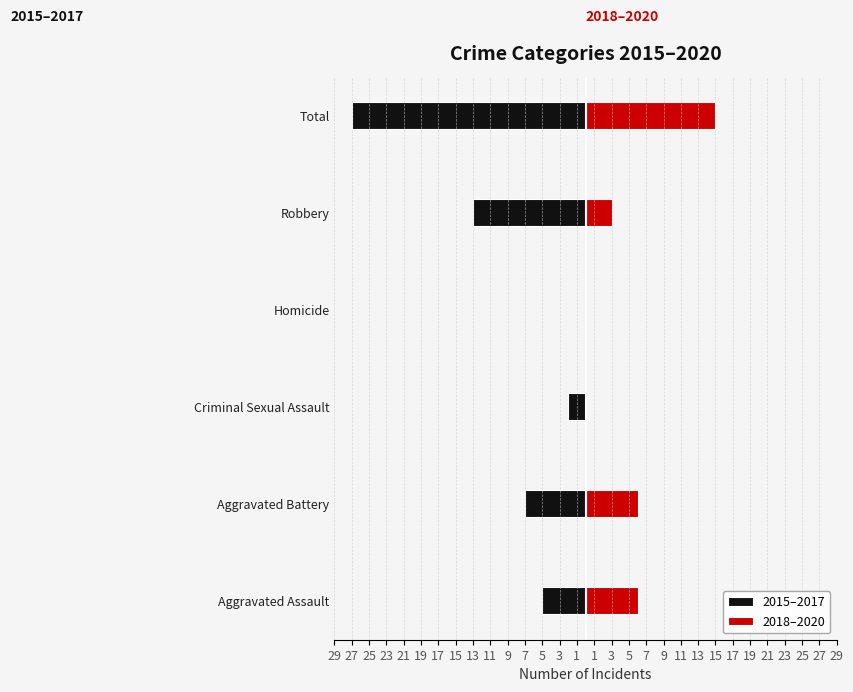

Is it true that 2015–2017 equals -13 at Robbery?

True